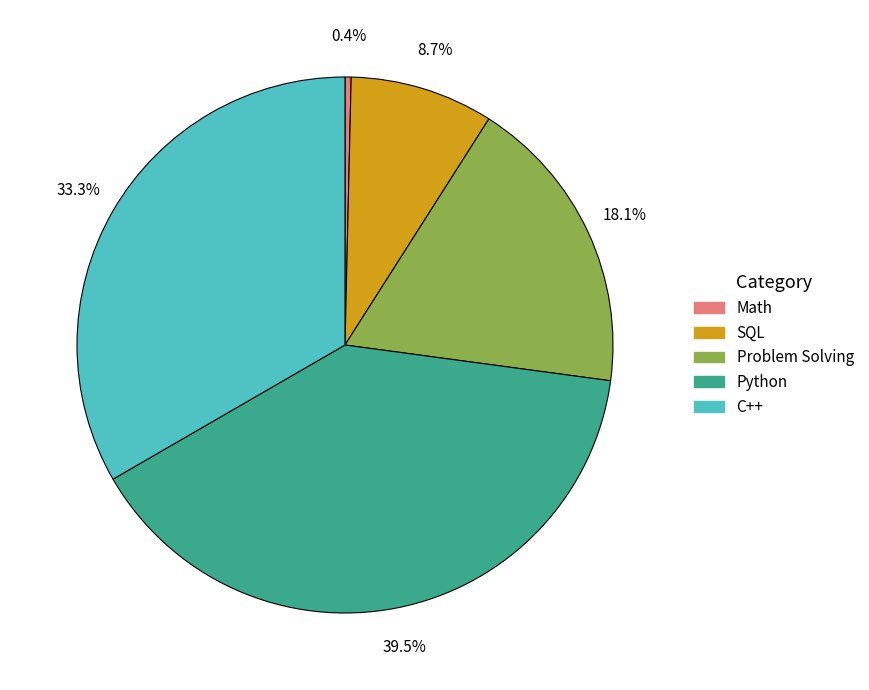

Between SQL and Python, which is larger?

Python